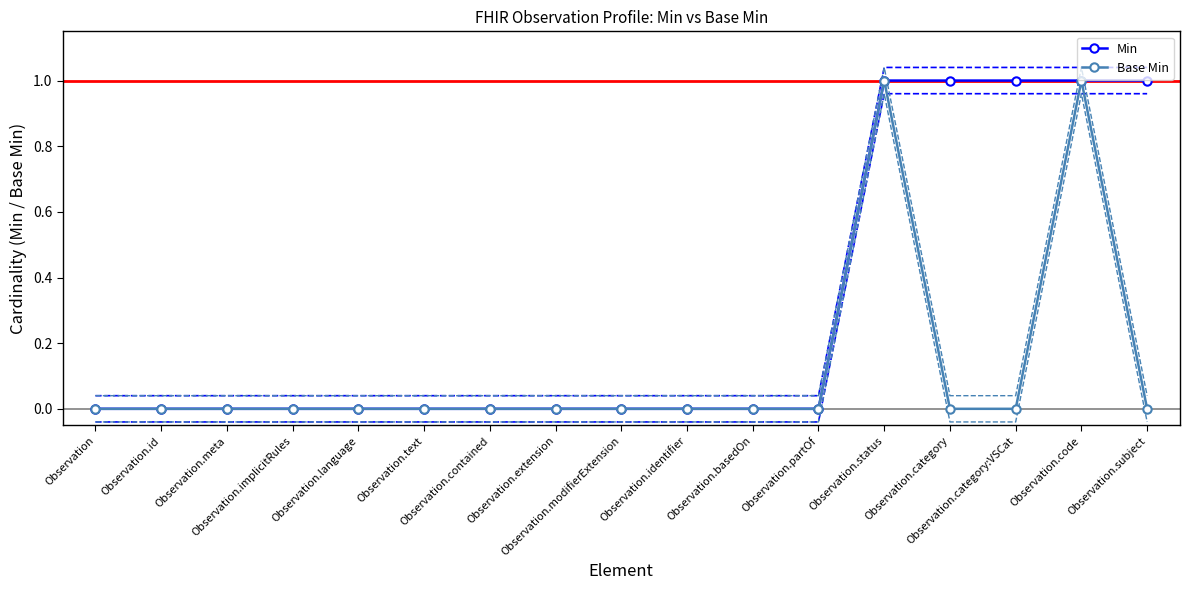

Reading left to right, list all the values displayed in this chart.

Min: 0	0	0	0	0	0	0	0	0	0	0	0	1	1	1	1	1
Base Min: 0	0	0	0	0	0	0	0	0	0	0	0	1	0	0	1	0